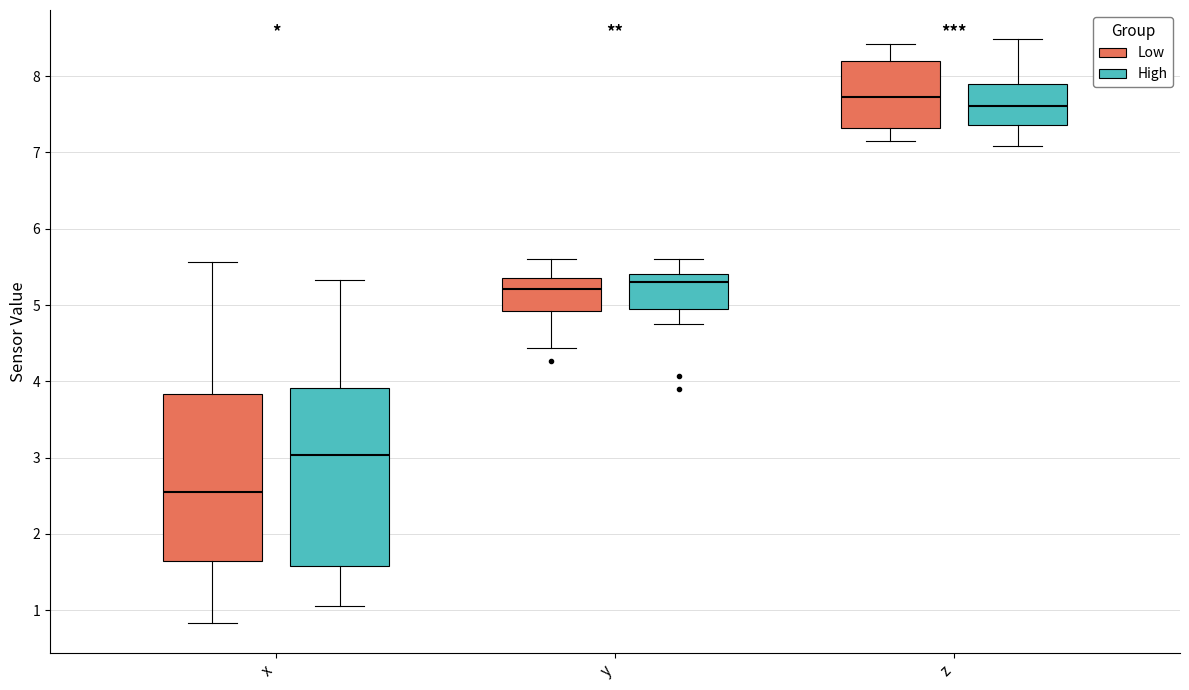

Reading left to right, read every box against the y-axis: the position of its median line, the range the box covers, and the ends of its whiskers. The values are not printed on the chart, so give them approximately, as read against the axis.

x (Low): median 2.5, box 1.6 to 3.8, whiskers 0.8 to 5.6
x (High): median 3.0, box 1.6 to 3.9, whiskers 1.1 to 5.3
y (Low): median 5.2, box 4.9 to 5.3, whiskers 4.4 to 5.6
y (High): median 5.3, box 4.9 to 5.4, whiskers 4.8 to 5.6
z (Low): median 7.7, box 7.3 to 8.2, whiskers 7.2 to 8.4
z (High): median 7.6, box 7.4 to 7.9, whiskers 7.1 to 8.5